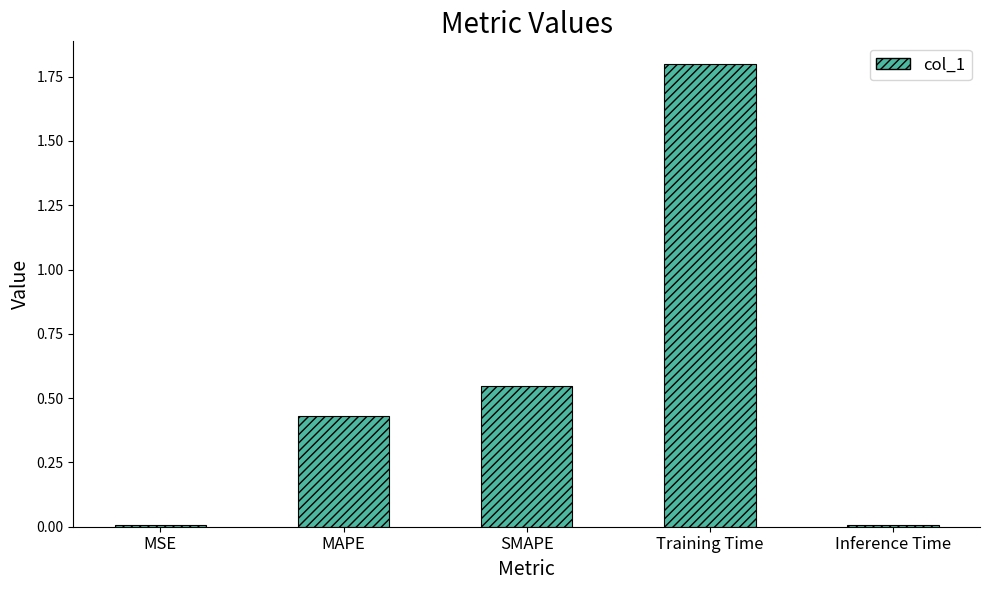

What position from the left is SMAPE?

3